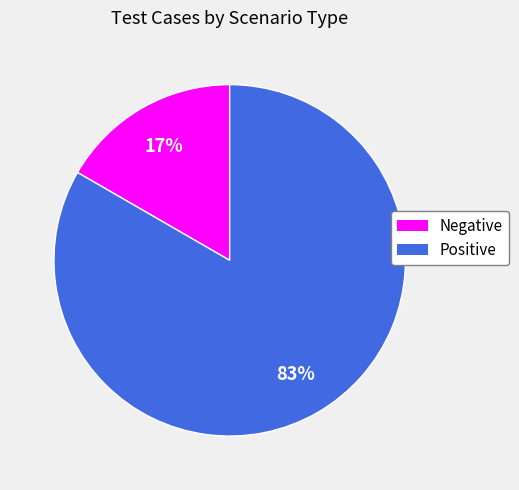

To the nearest percent, what percentage of the pie is Positive?

83%